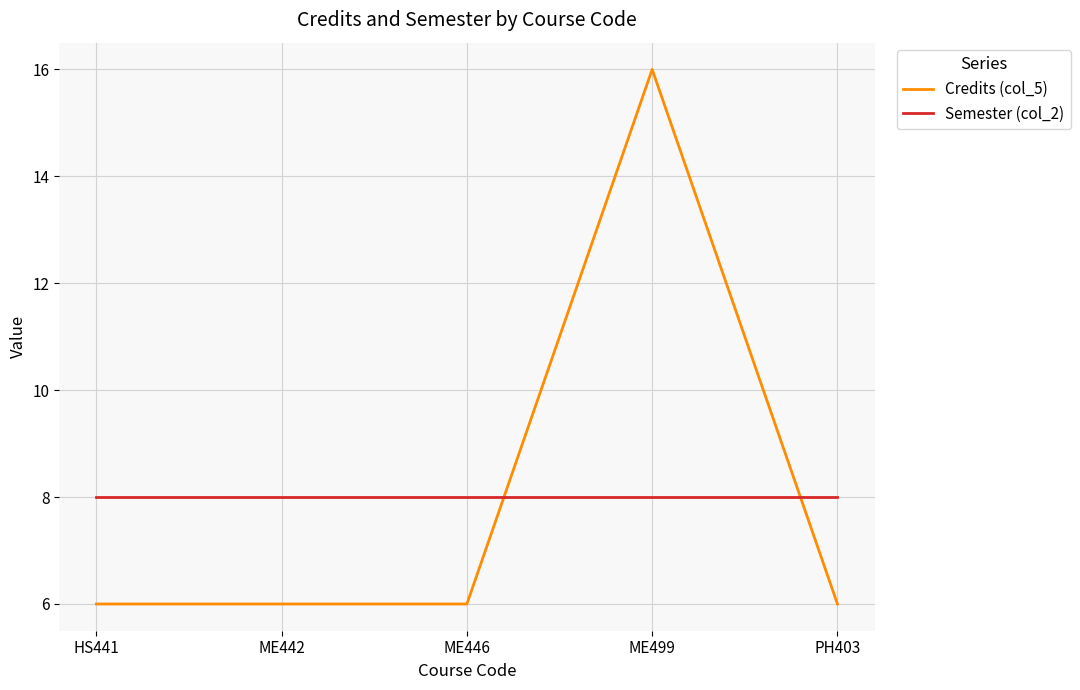

The Semester (col_2) series shows 8 at ME442. True or false?

True